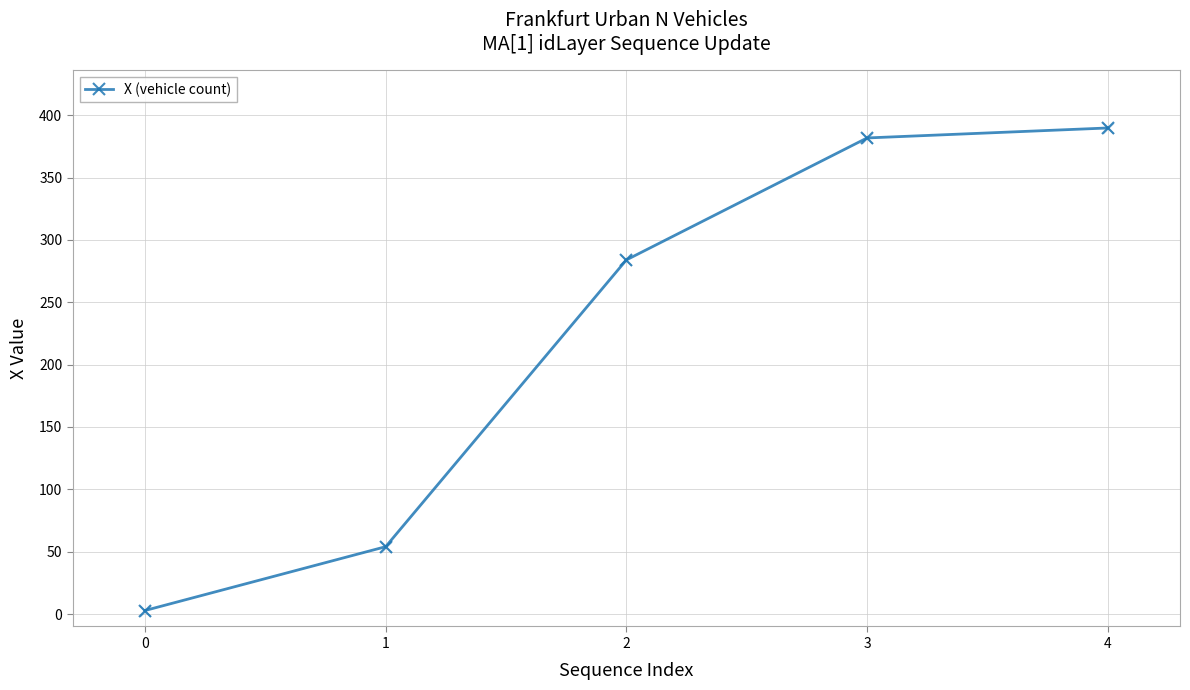

Approximately how many times larger is the value at 2 compared to 1?

5.3